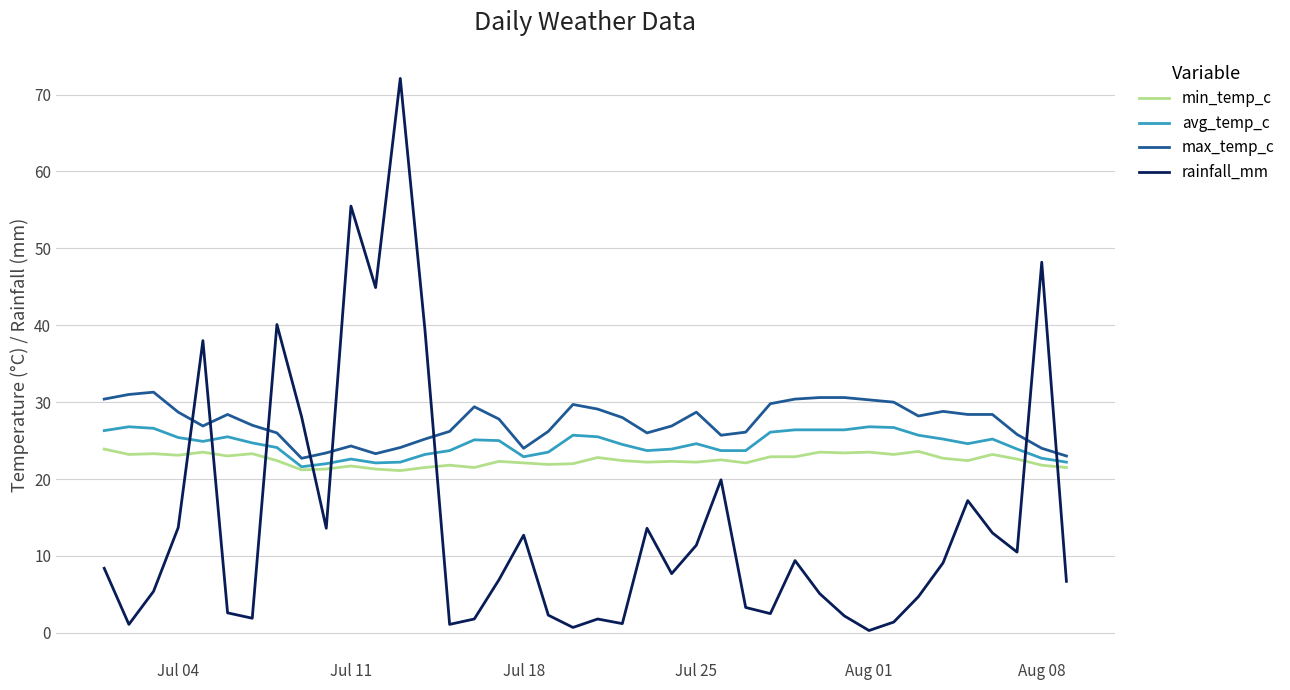

List the series in order of their overall mean, lowest first.

rainfall_mm, min_temp_c, avg_temp_c, max_temp_c